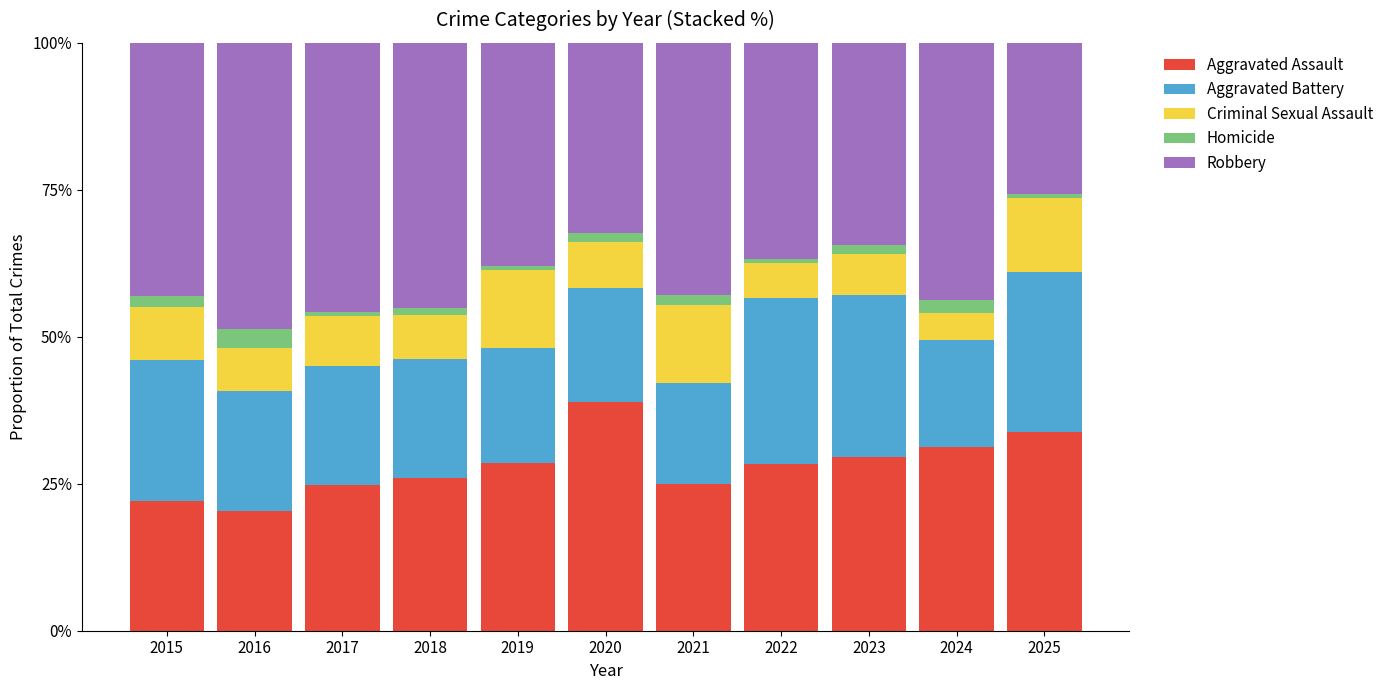

Between 2022 and 2025, which is larger?

2025